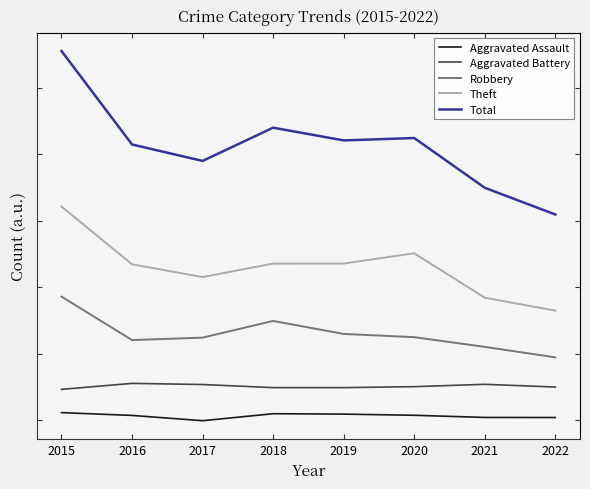

What are all the series names shown in the legend?

Aggravated Assault, Aggravated Battery, Robbery, Theft, Total